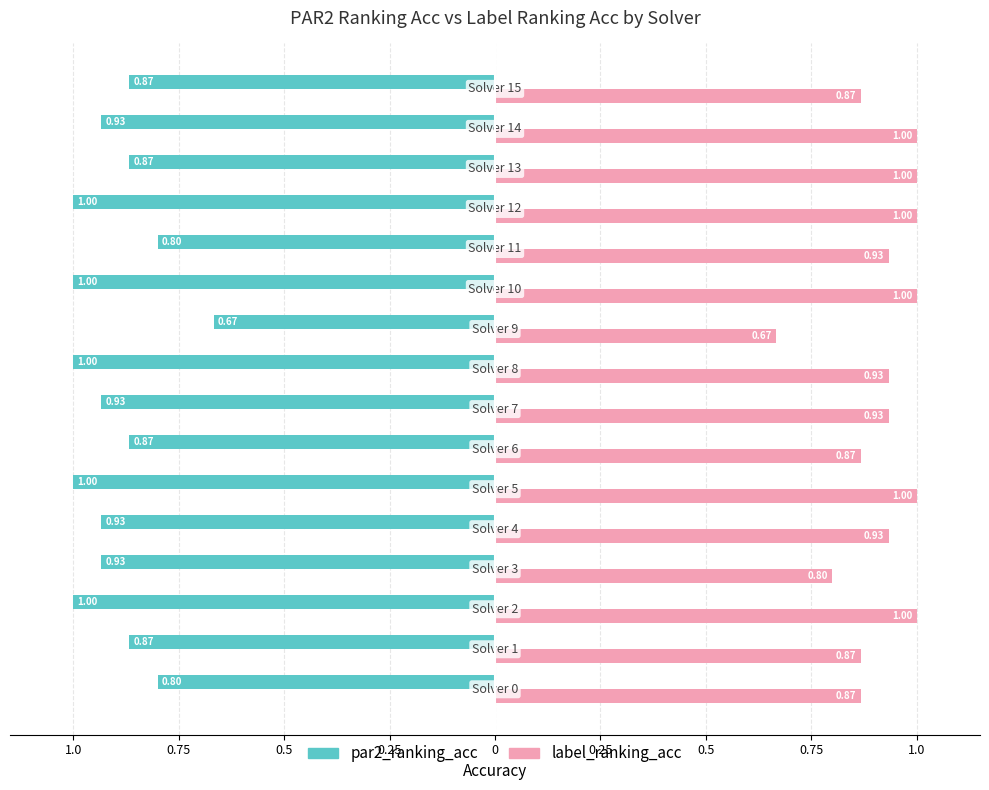

Reading left to right, list all the values displayed in this chart.

par2_ranking_acc: -0.8	-0.9	-1.0	-0.9	-0.9	-1.0	-0.9	-0.9	-1.0	-0.7	-1.0	-0.8	-1.0	-0.9	-0.9	-0.9
label_ranking_acc: 0.9	0.9	1.0	0.8	0.9	1.0	0.9	0.9	0.9	0.7	1.0	0.9	1.0	1.0	1.0	0.9